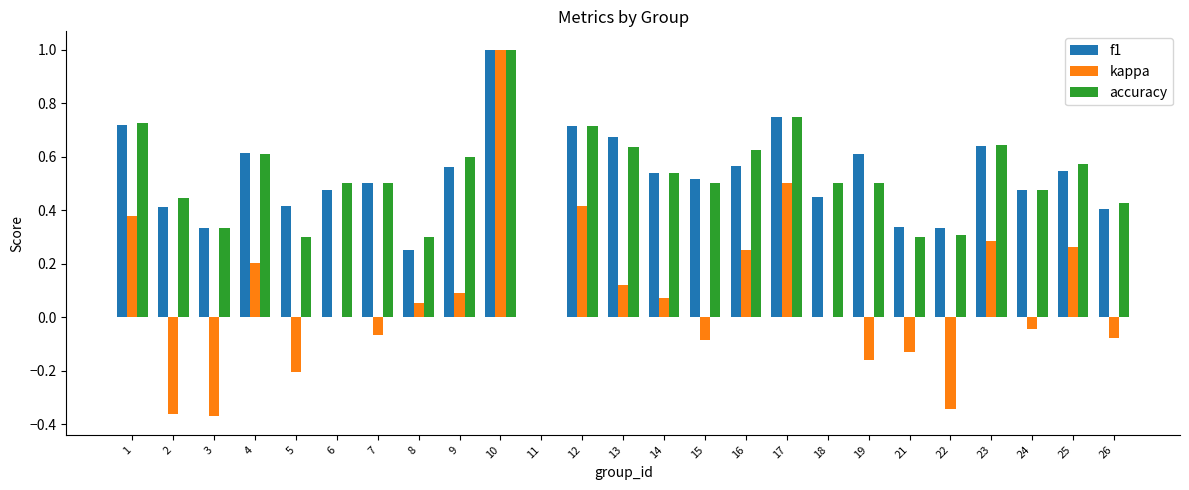

What is the maximum value for accuracy?

1.0